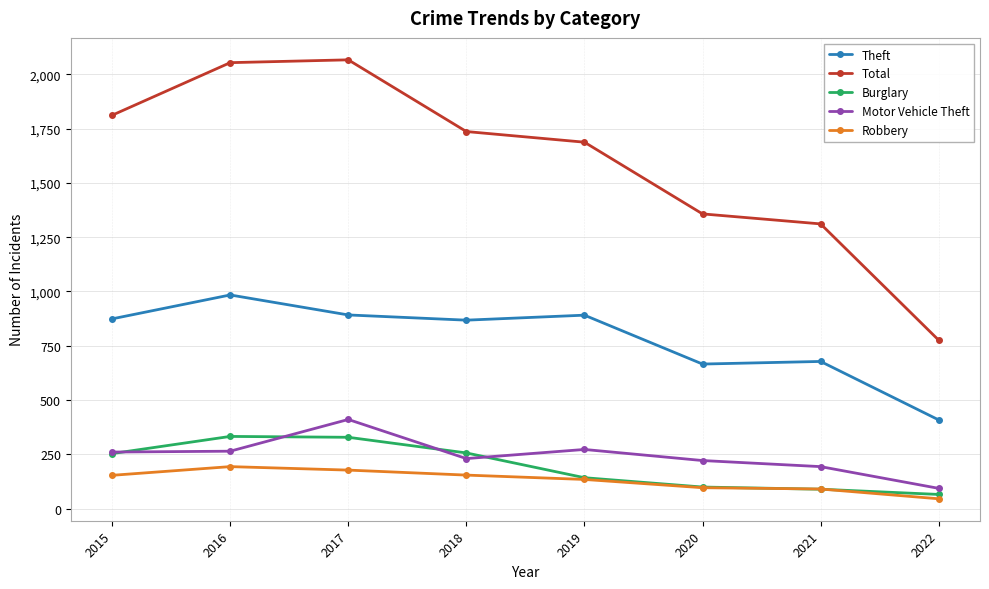

What is the total value across all series at 2017?

3876